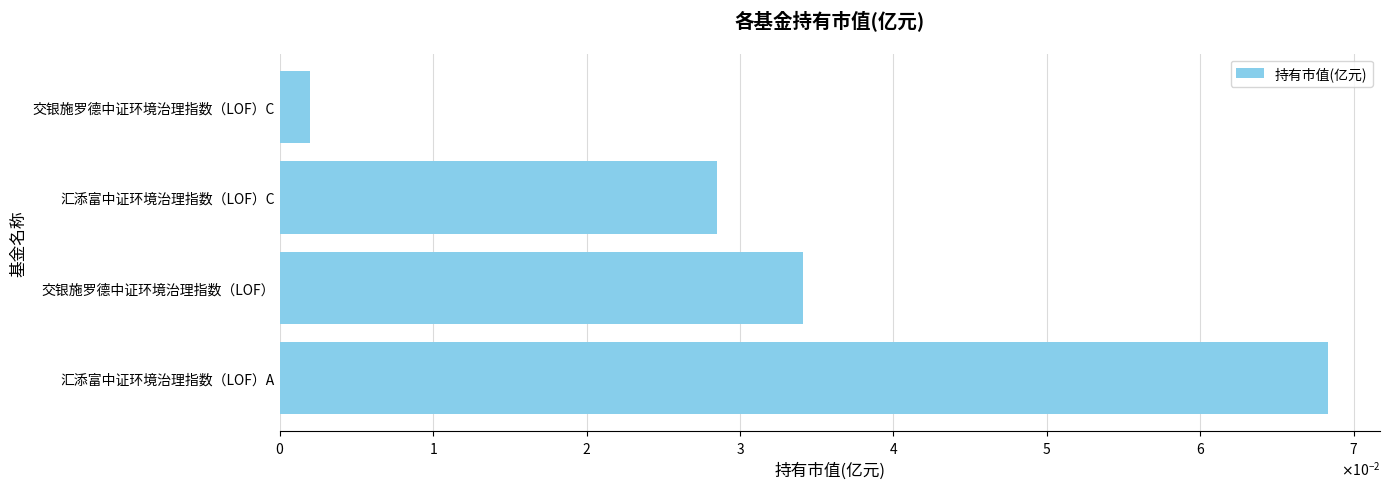

Which label corresponds to the smallest value in the chart?

交银施罗德中证环境治理指数（LOF）C